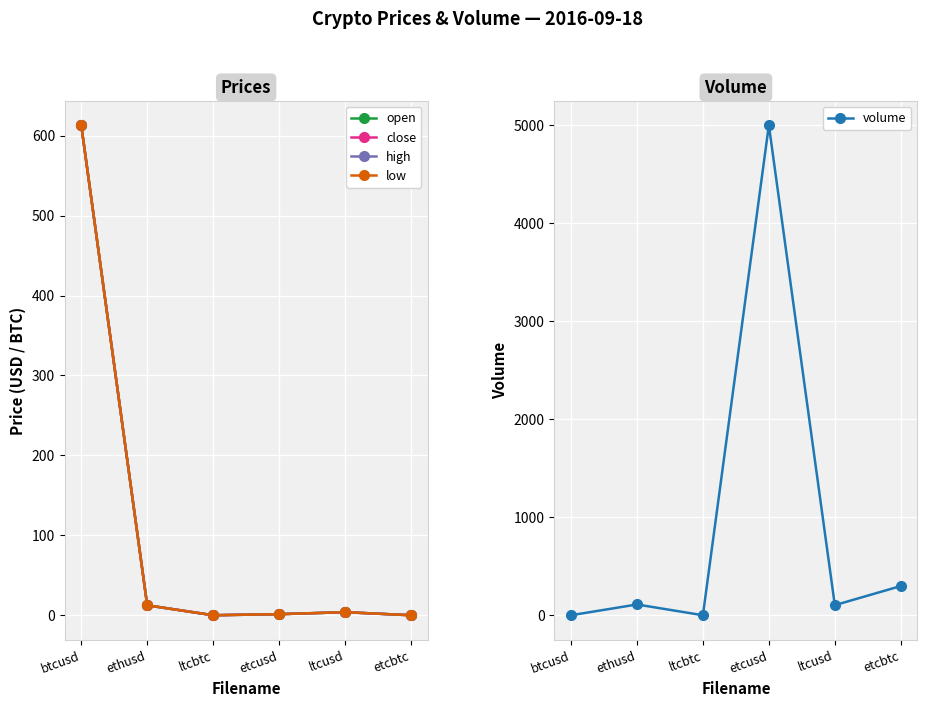

True or false: close has more than 2 points higher than both neighbors.

False